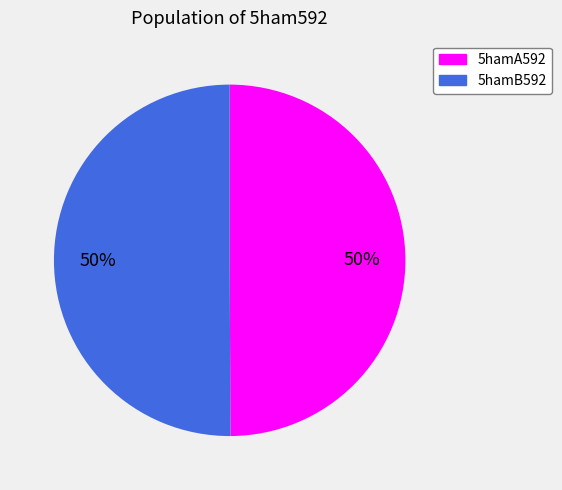

To the nearest percent, what is the average slice percentage?

50%